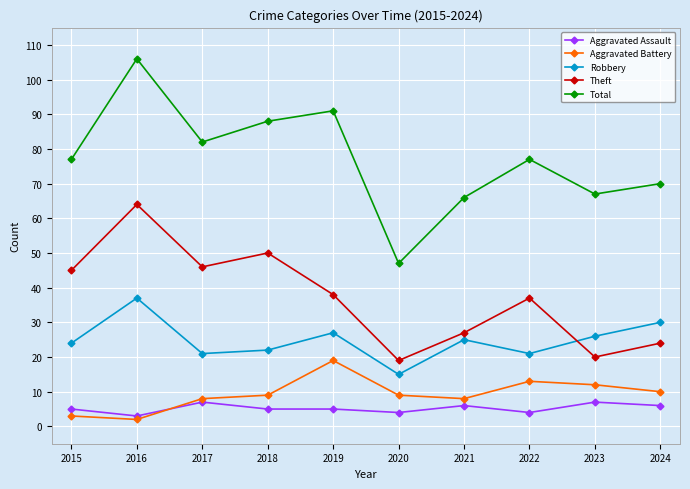

What is the value of the Aggravated Battery point at the 6th from the left?

9